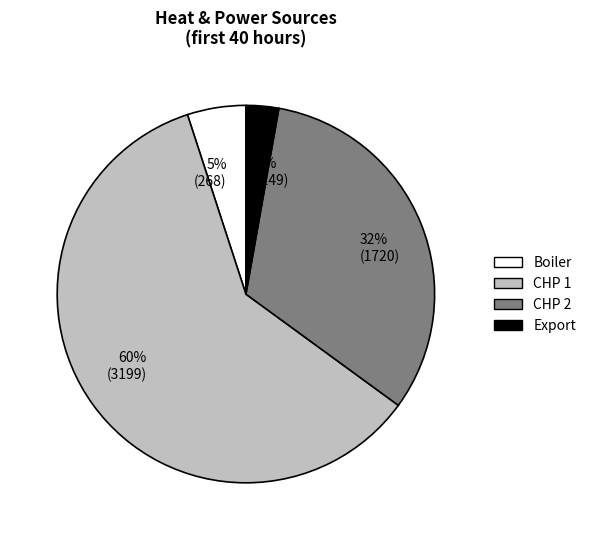

Which has a higher value, 60% (3199) or 3% (149)?

60% (3199)